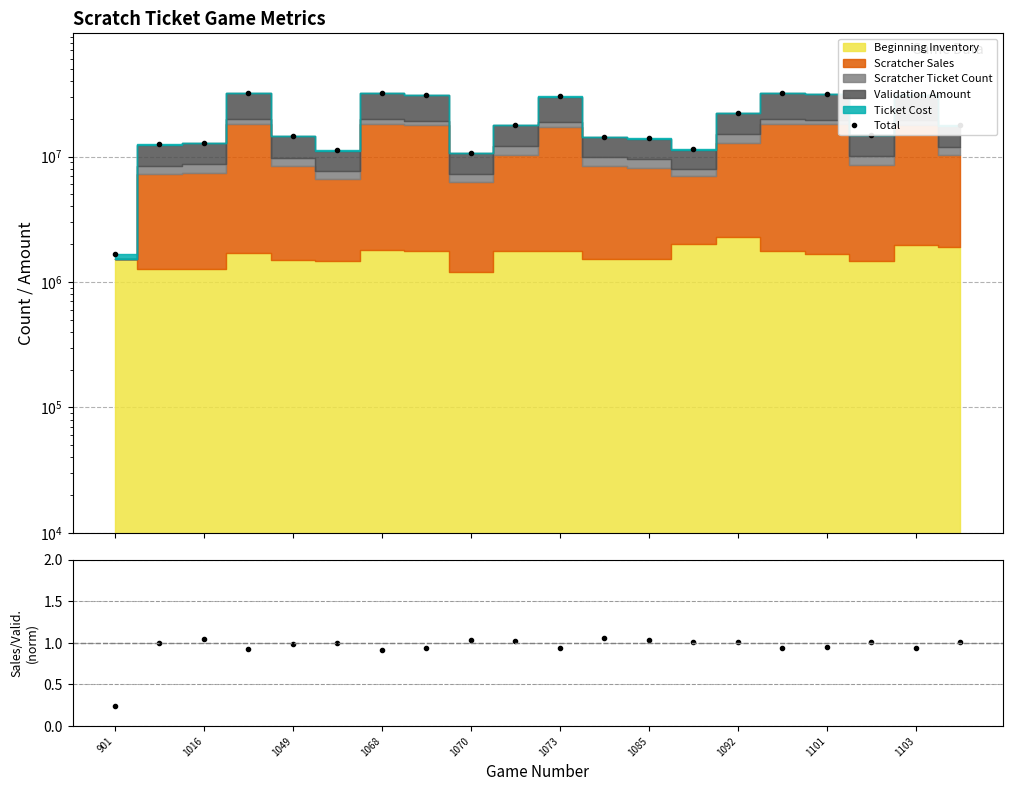

The value of Sales/Validation (norm) at 1103 is 1.4. True or false?

False